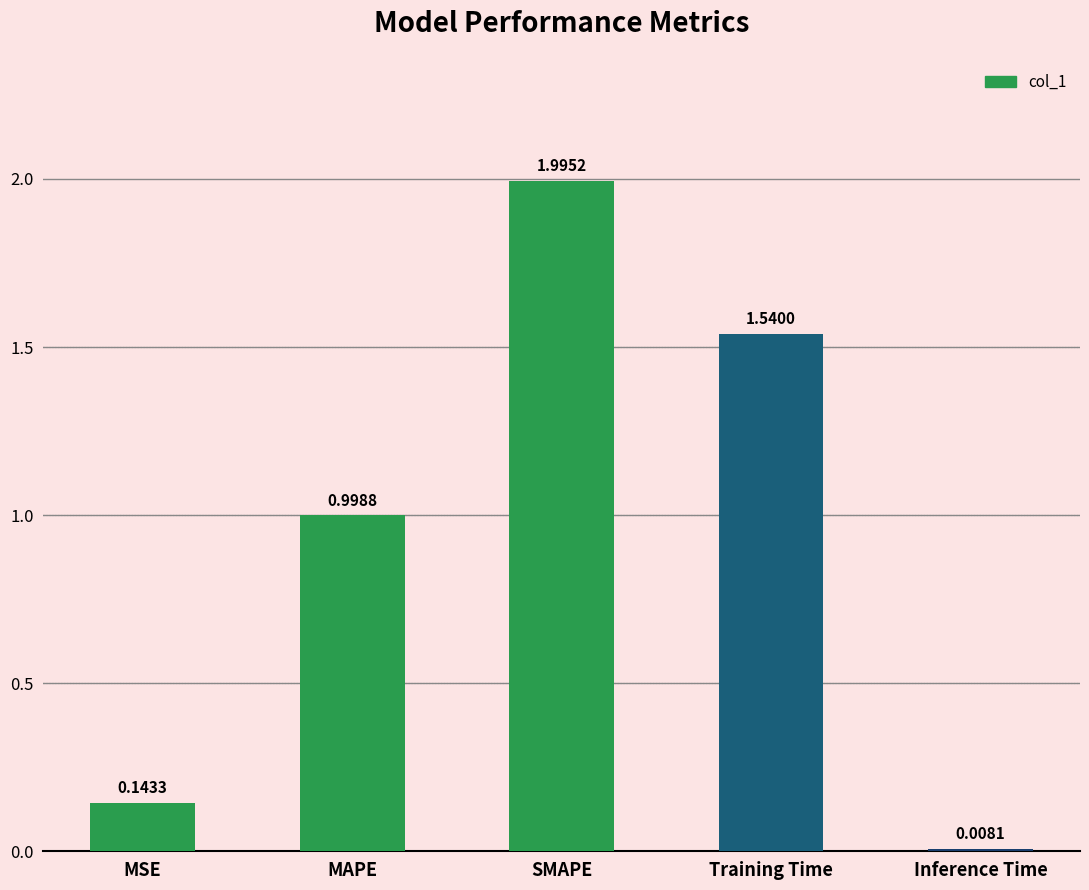

List the labels in order of value, largest first.

SMAPE, Training Time, MAPE, MSE, Inference Time